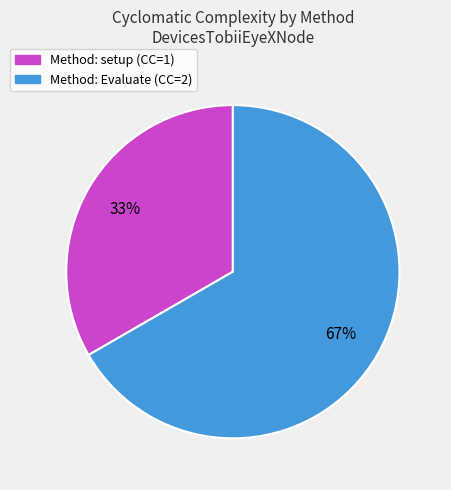

To the nearest percent, what is the average slice percentage?

50%